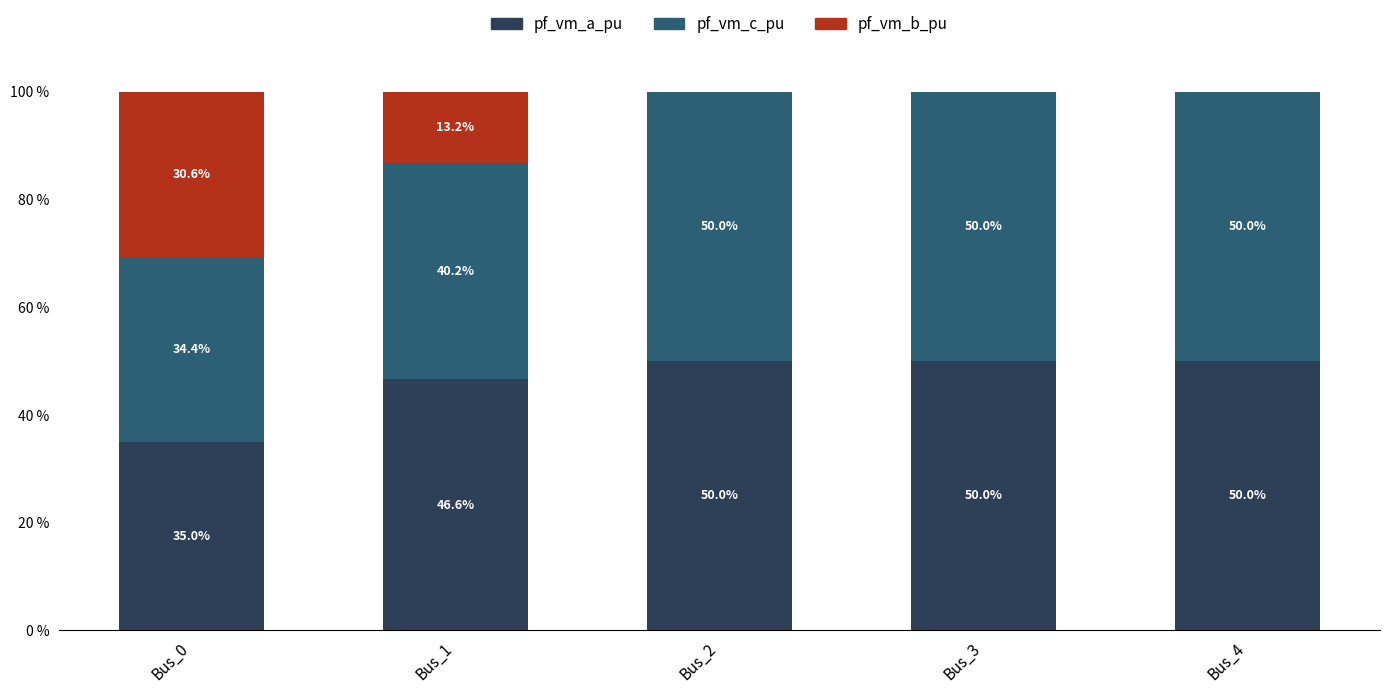

The pf_vm_a_pu series shows 46.6 at Bus_1. True or false?

True